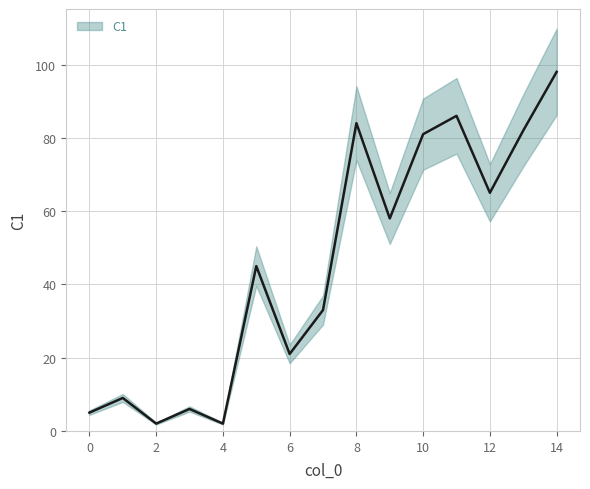

Reading right to left, what are all the values shown in this chart?

14=98	13=82	12=65	11=86	10=81	9=58	8=84	7=33	6=21	5=45	4=2	3=6	2=2	1=9	0=5